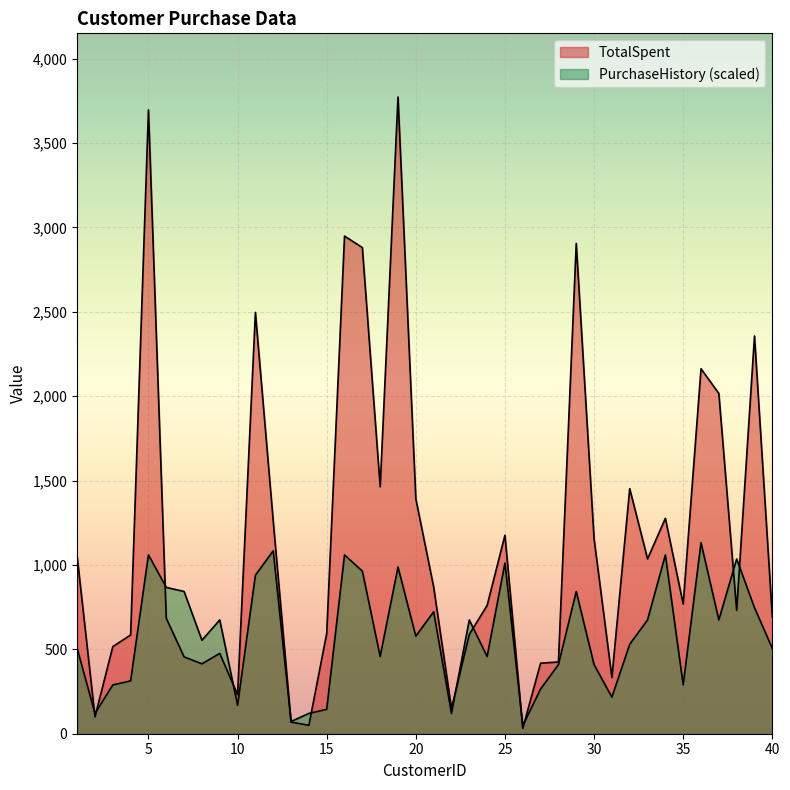

How many interior local peaks does the TotalSpent series have?

11